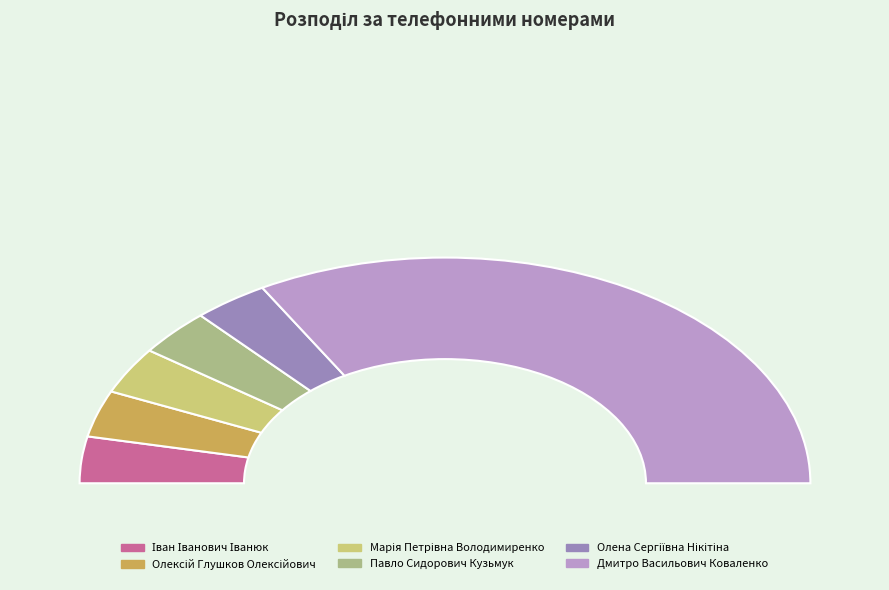

Does Іван Іванович Іванюк account for over 50% of the chart?

No